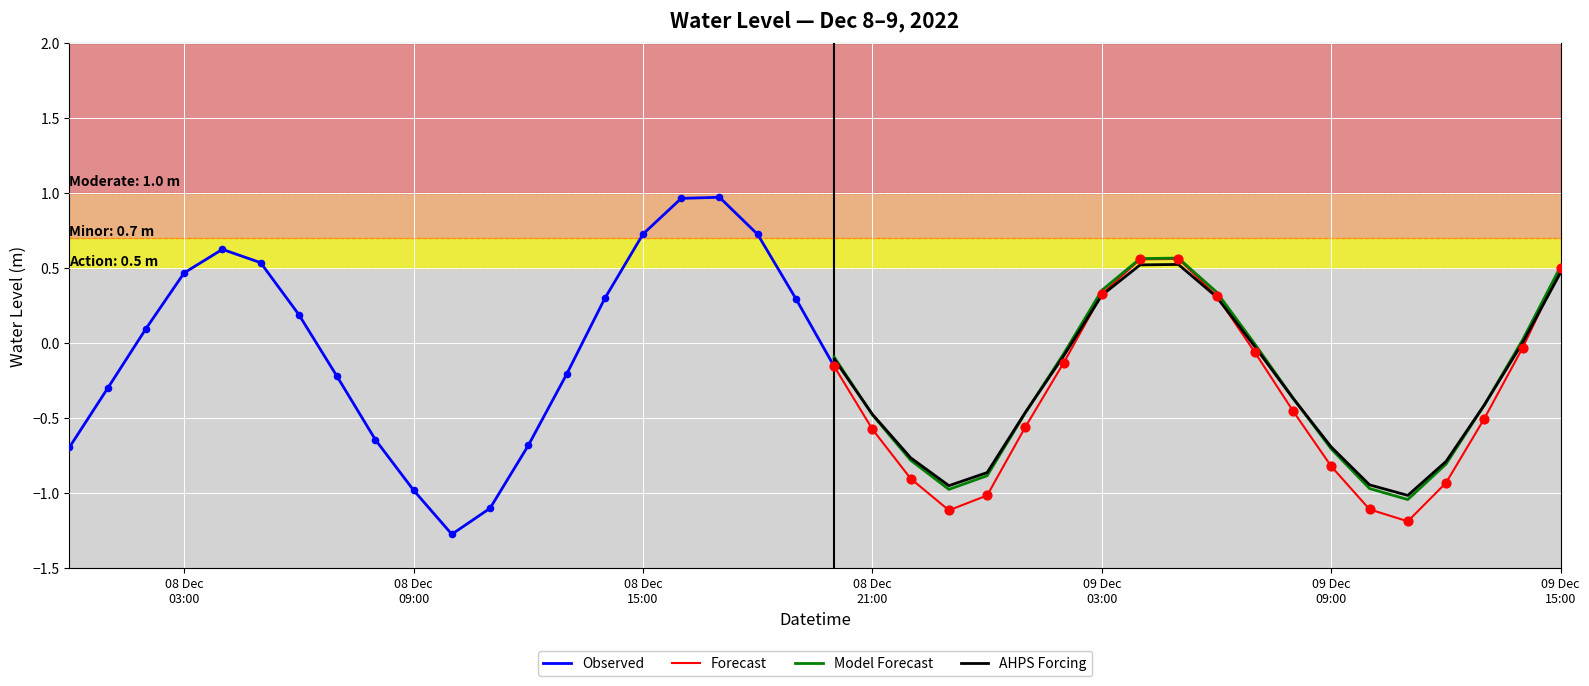

What is the change in value from 2022-12-08 00:00:00 to 2022-12-09 06:00:00?

+1.0